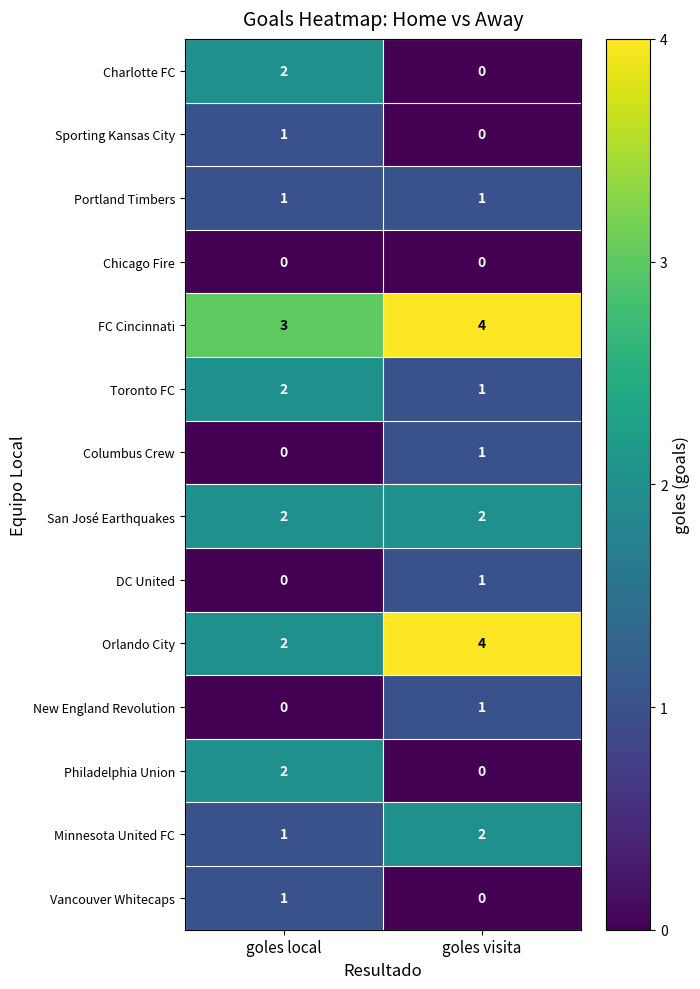

What is the difference between the highest and lowest values at goles visita?

4